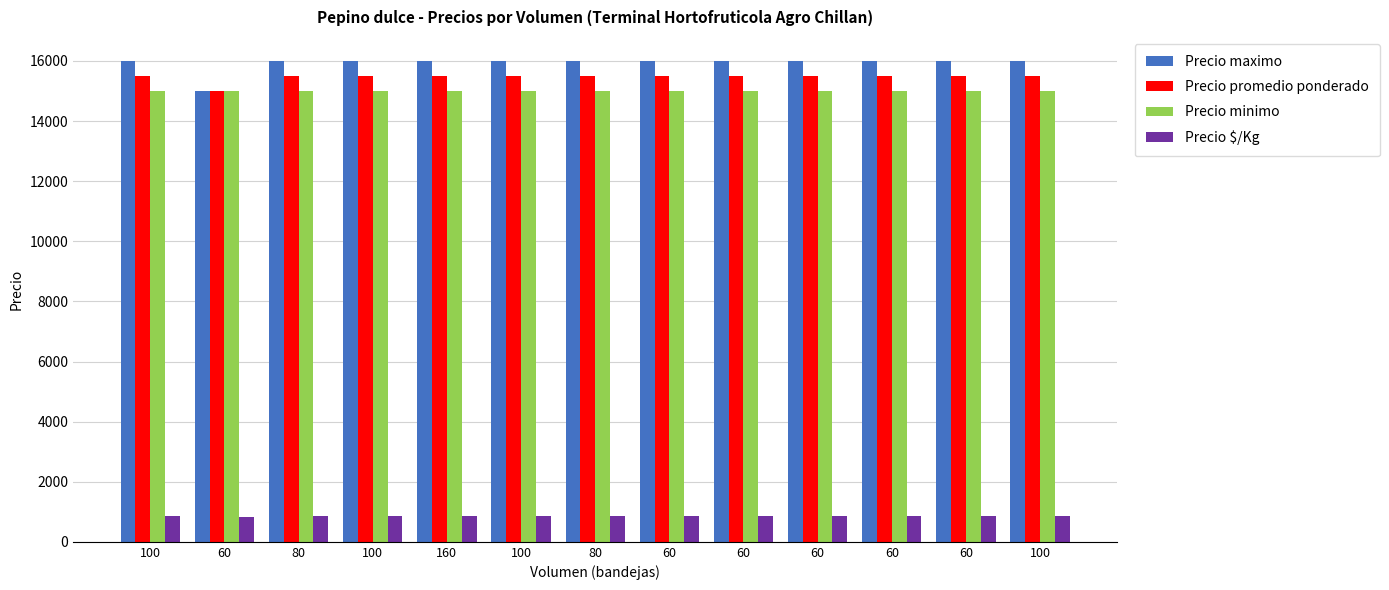

How many data points in Precio promedio ponderado are less than 15500?

1